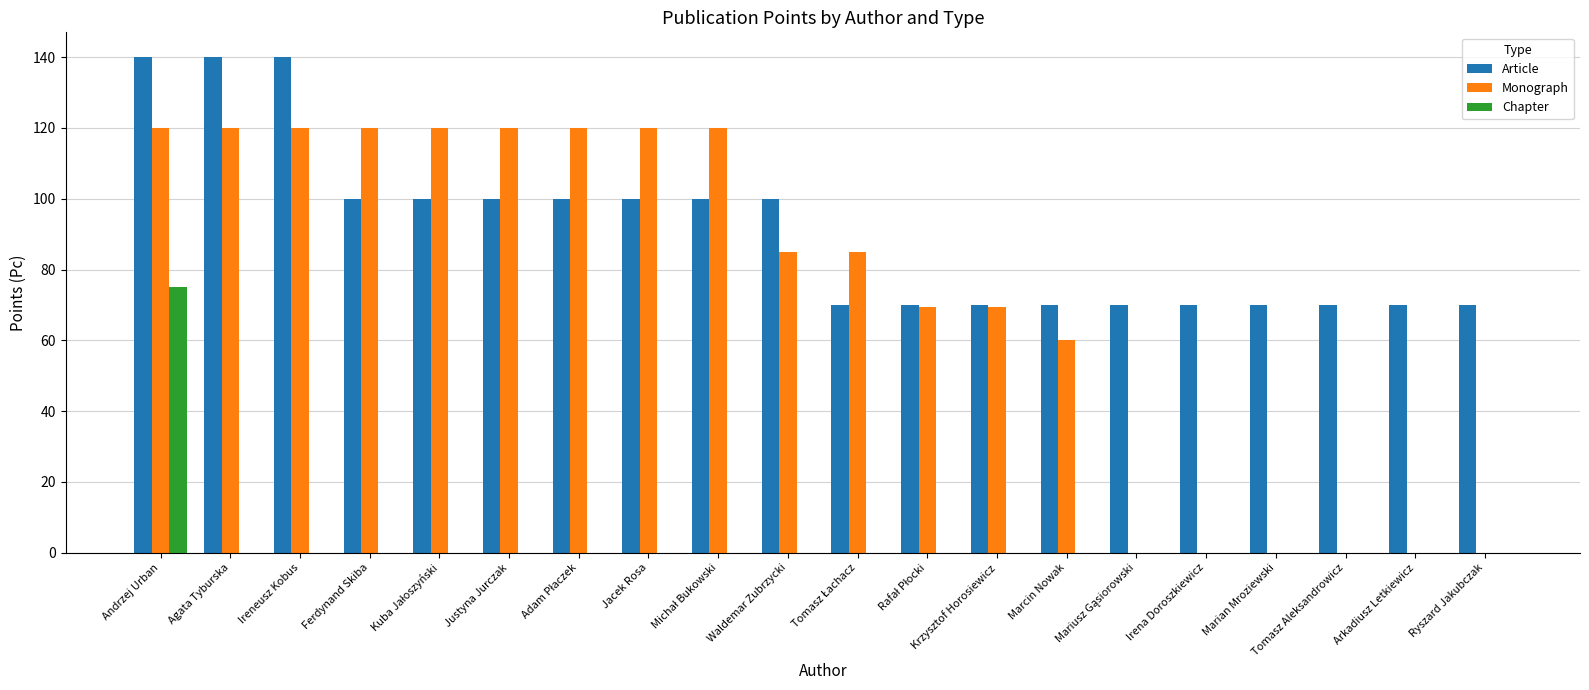

What is the maximum value shown in the chart?

140.0